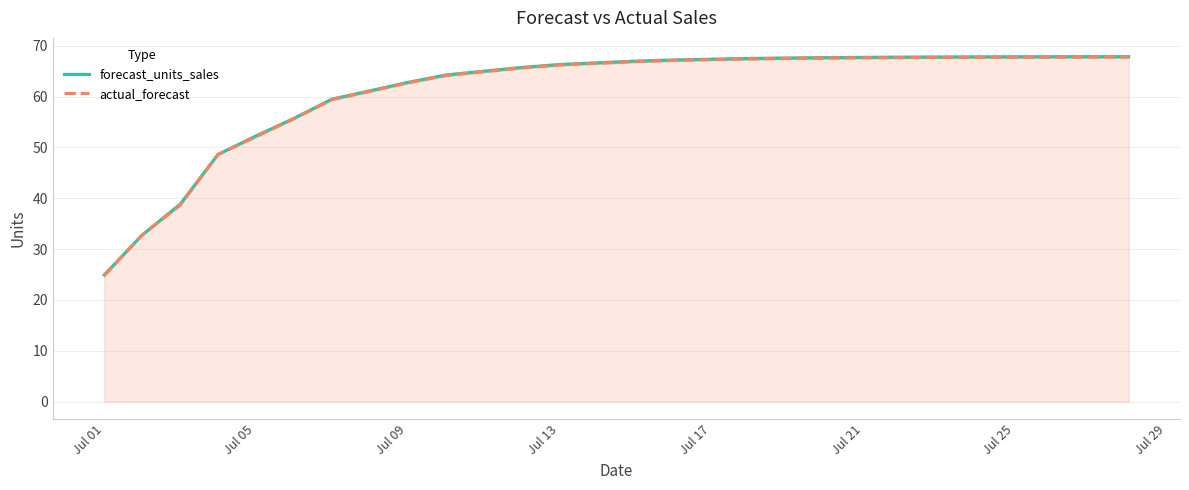

Is it true that forecast_units_sales equals 62.8 at Jul 09?

True